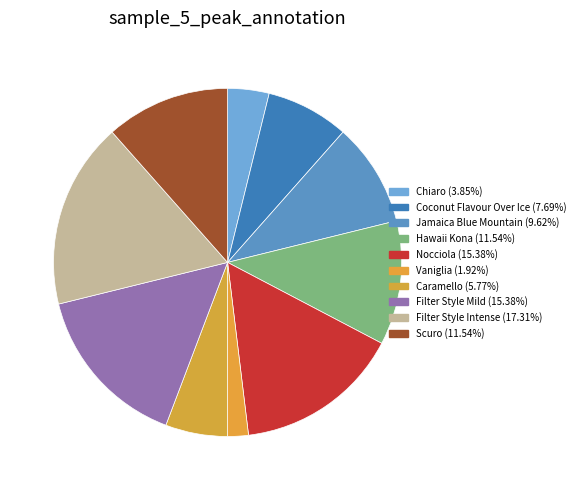

How many slices are in this pie chart?

10